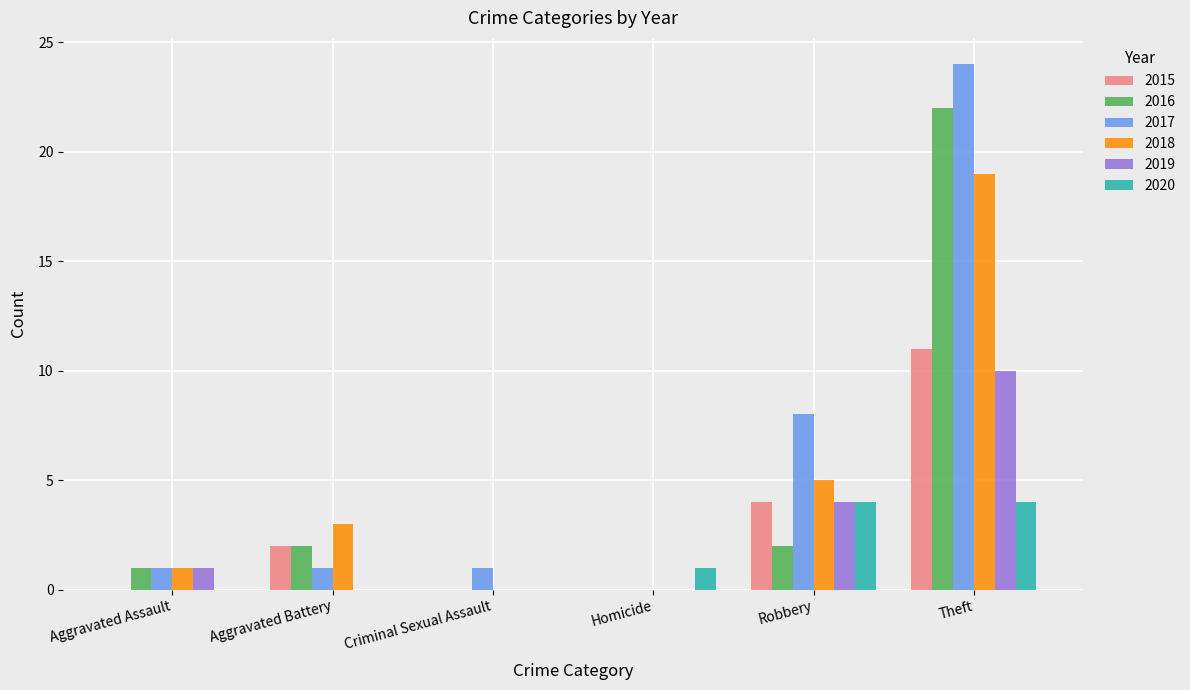

At which category is the sum across all series the highest?

Theft